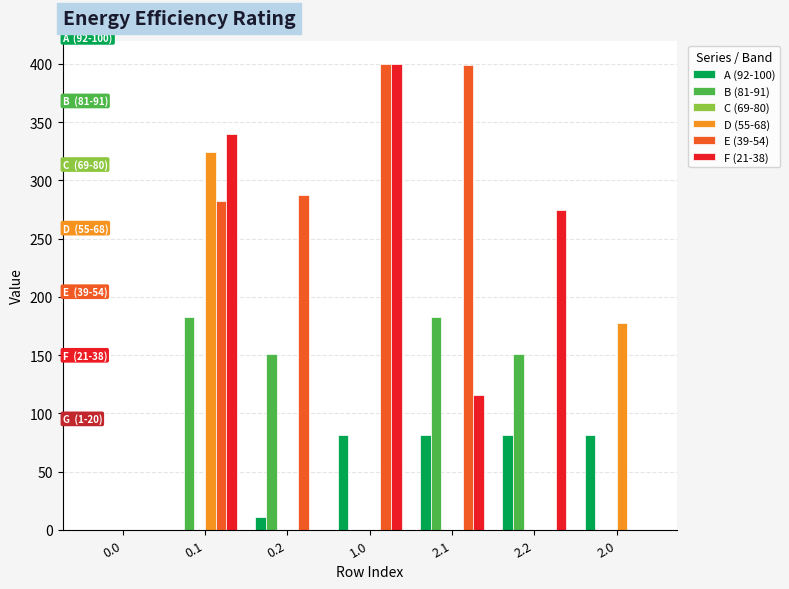

What is the maximum value for B (81-91)?

182.5